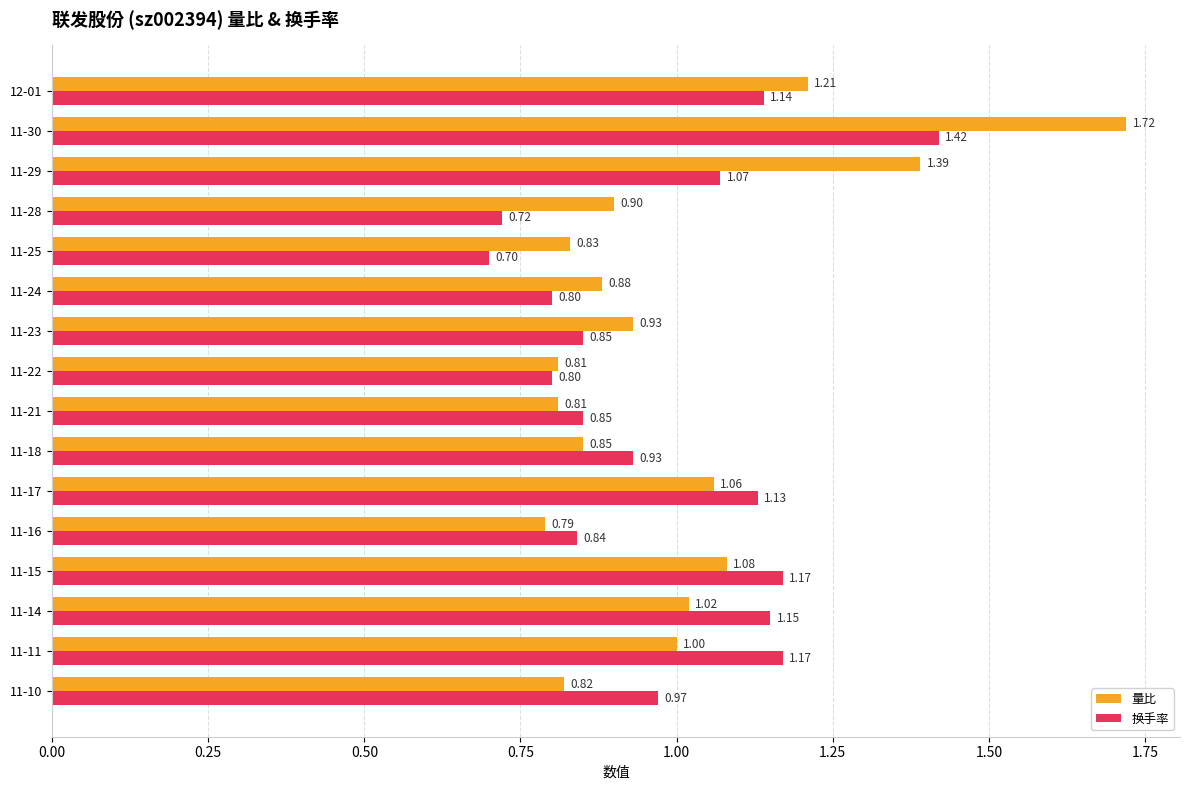

At 11-21, list the series in order from largest to smallest.

换手率, 量比